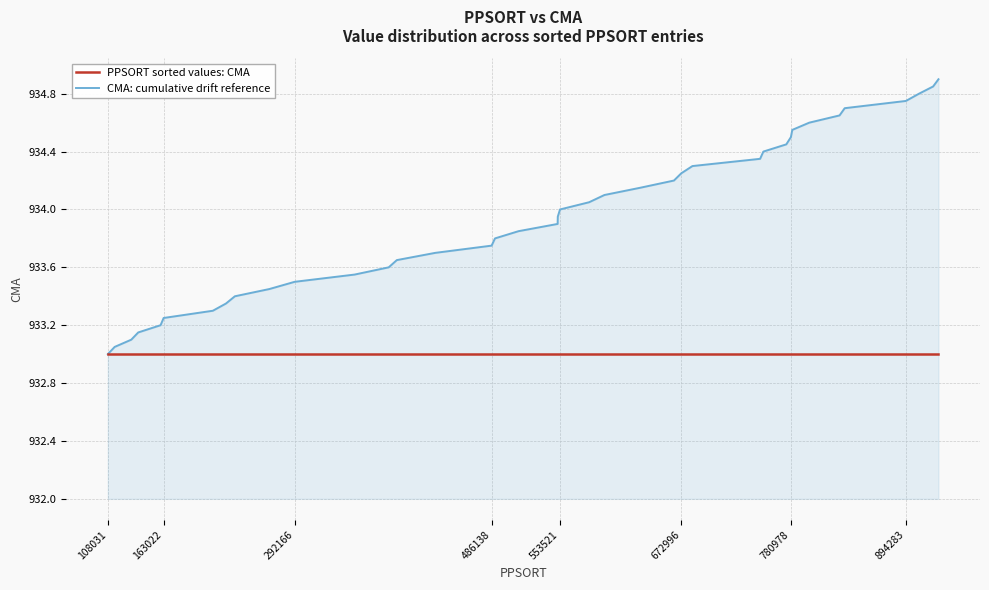

List the series in order of their peak value, lowest first.

PPSORT sorted values: CMA, CMA: cumulative drift reference